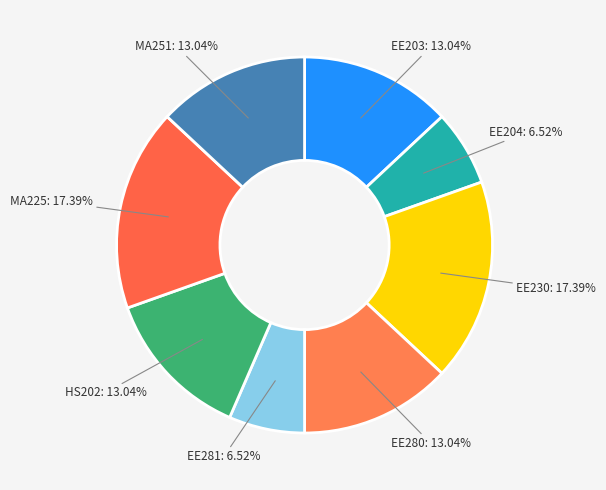

To the nearest percent, what is the difference between the largest and smallest slice percentages?

11%